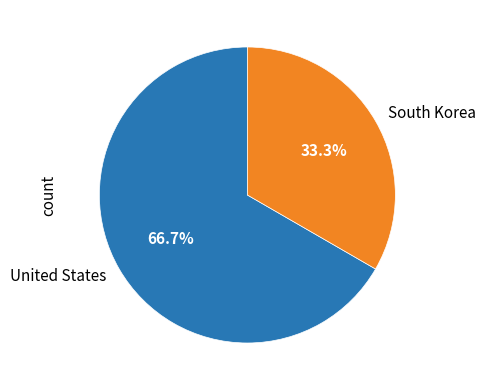

Which has a higher value, United States or South Korea?

United States